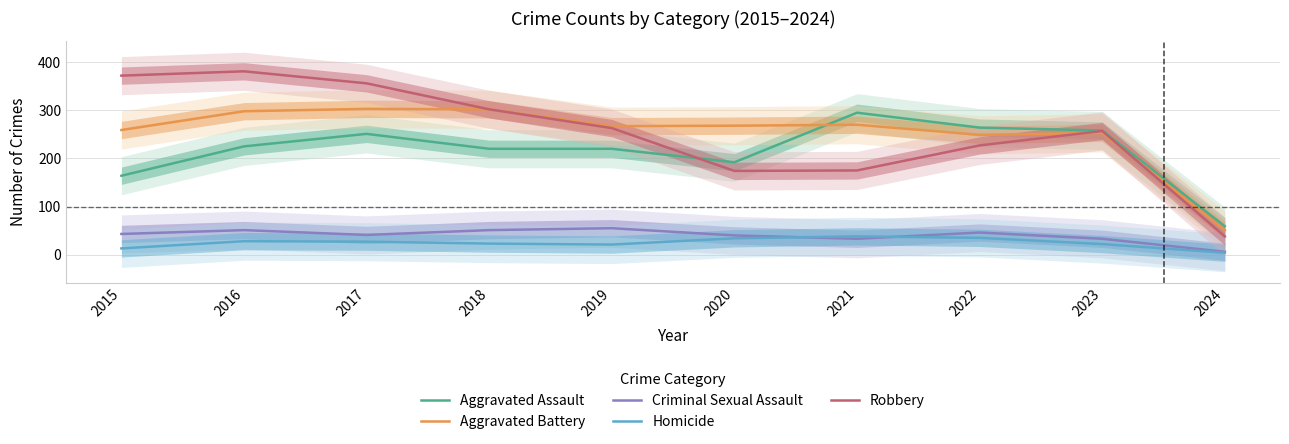

Which label corresponds to the largest value in the chart?

2016